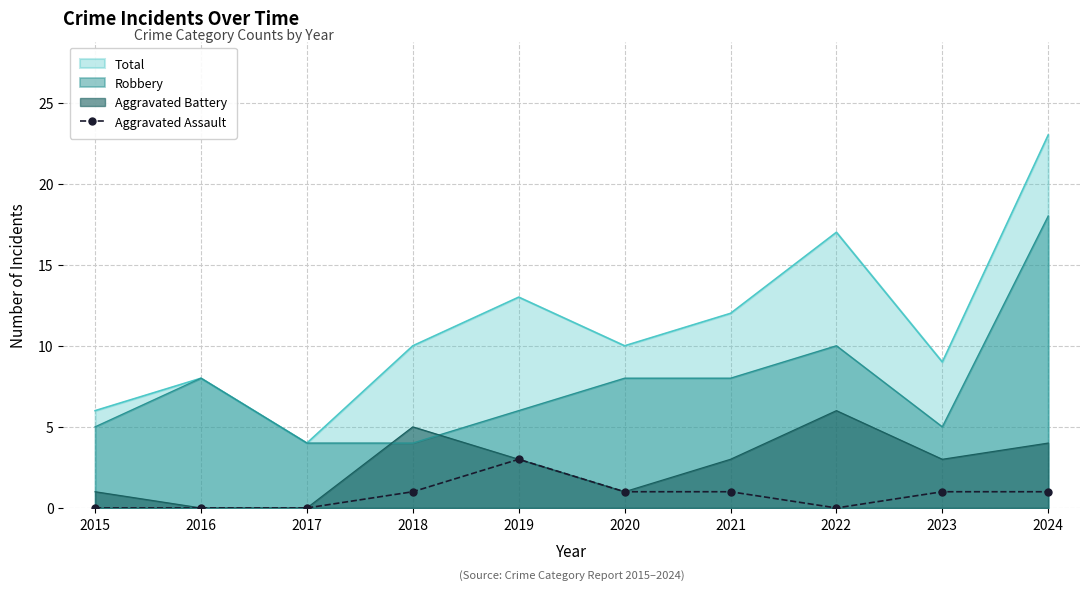

Rank the series by their maximum value, from lowest to highest.

Aggravated Assault, Aggravated Battery, Robbery, Total